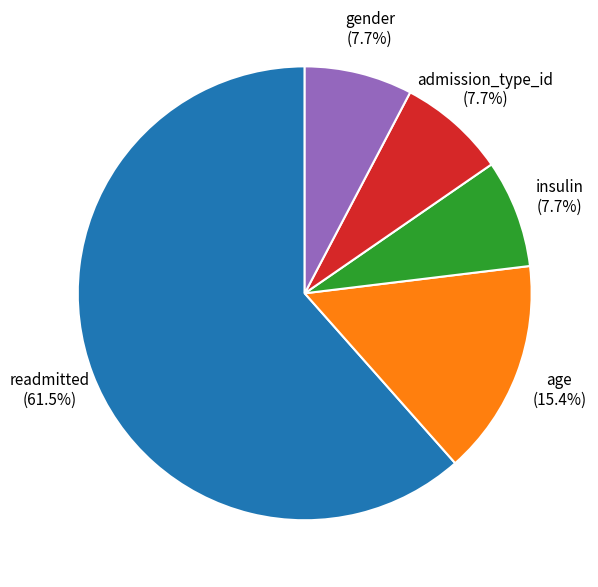

Combined, what portion of the pie is age and admission_type_id?

23.1%